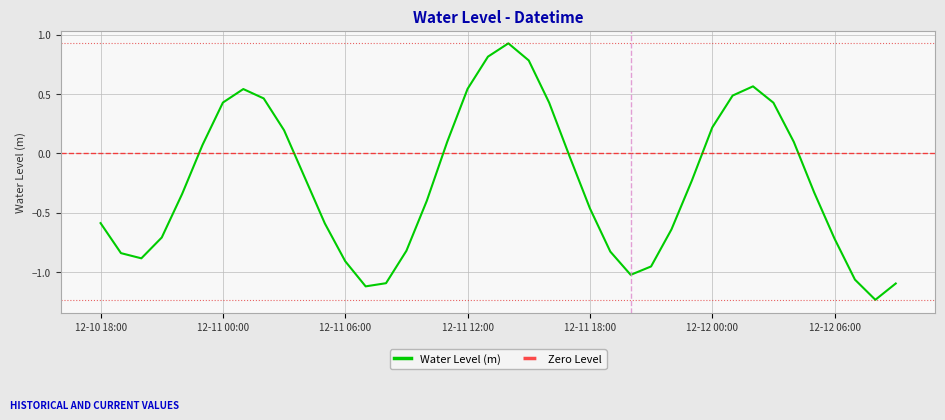

How many lines are shown in the chart?

1